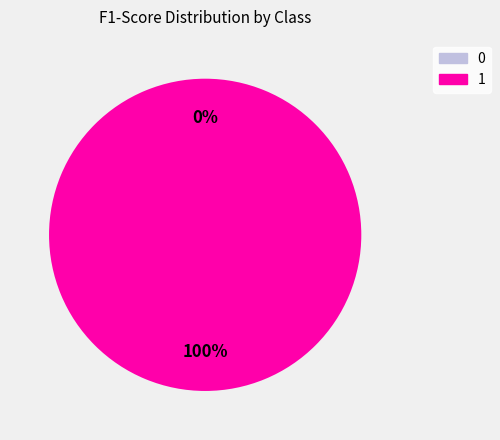

Between 0 and 1, which is larger?

1